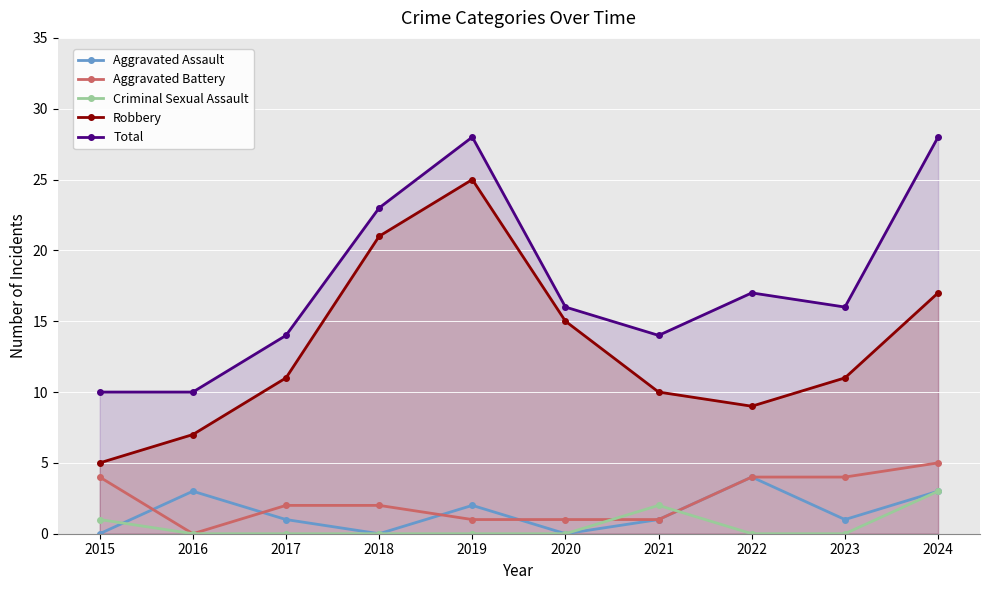

What is the difference between the highest and lowest values at 2015?

10